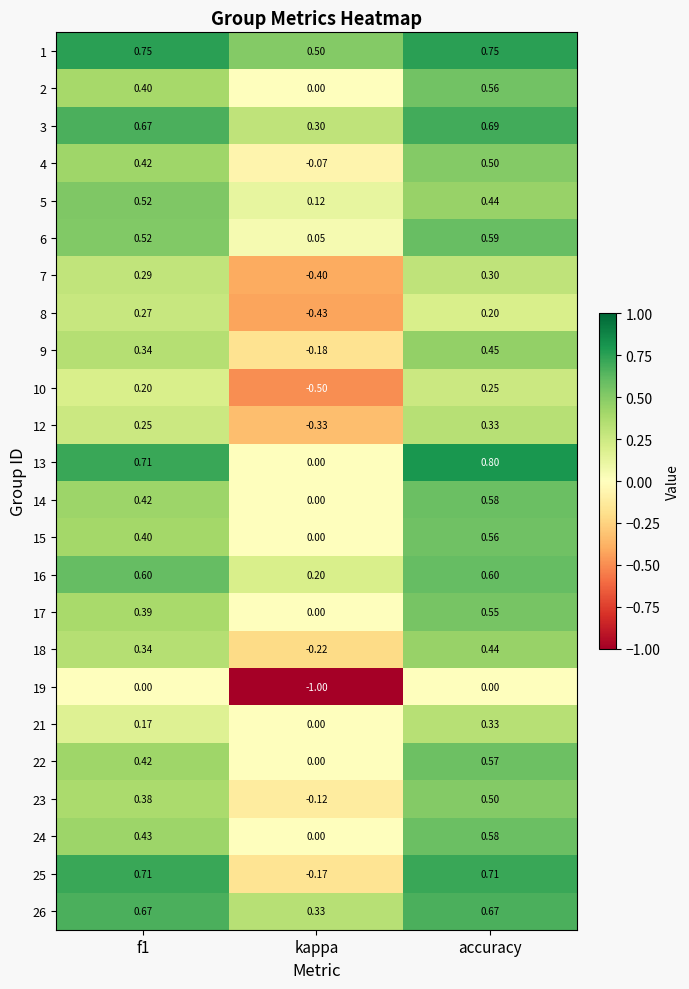

At which category is the sum across all series the highest?

accuracy